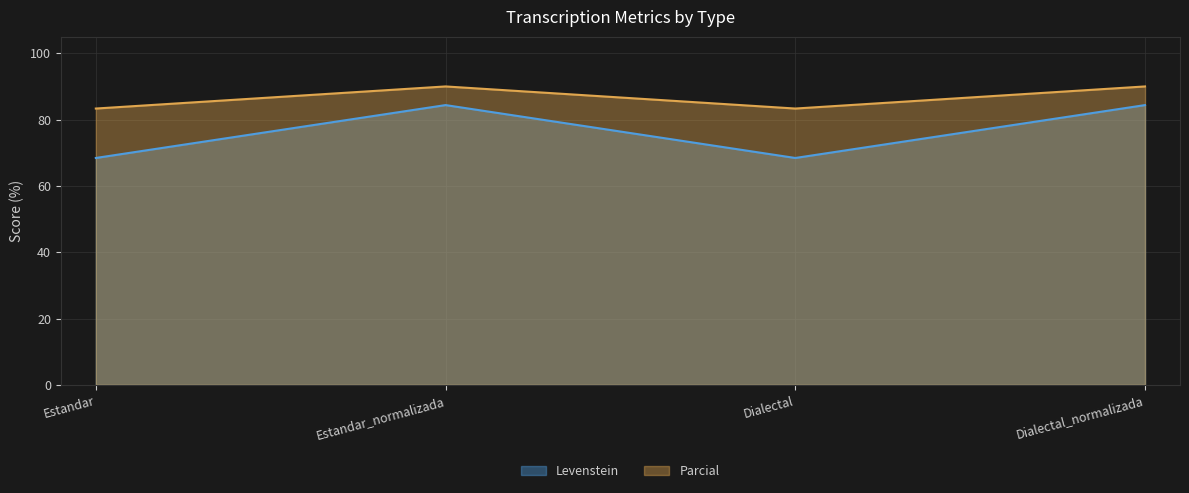

At which category does the chart reach its minimum across all series?

Estandar